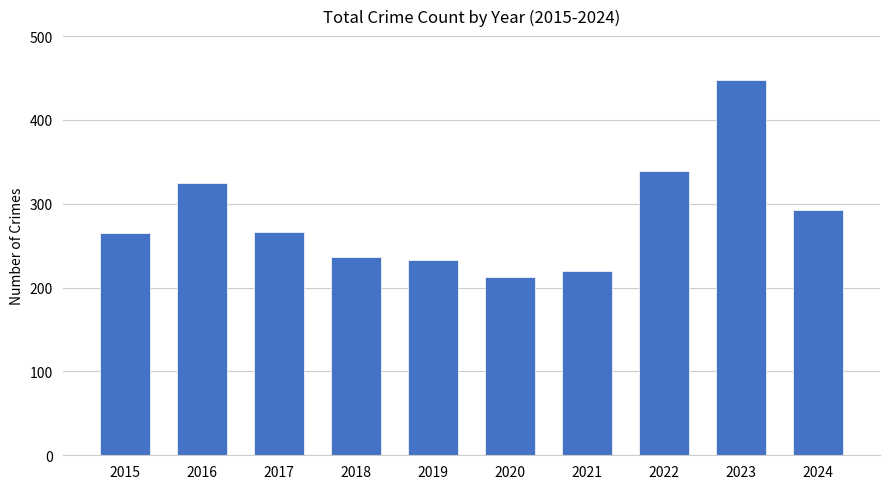

True or false: the data shows 94 at 2020.

False